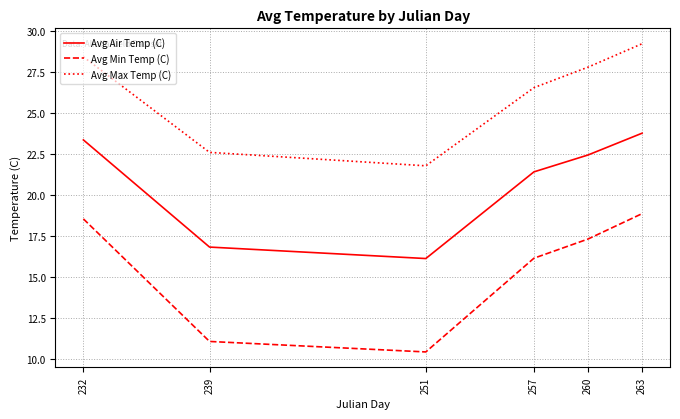

At which label does Avg Air Temp (C) first exceed 22?

232